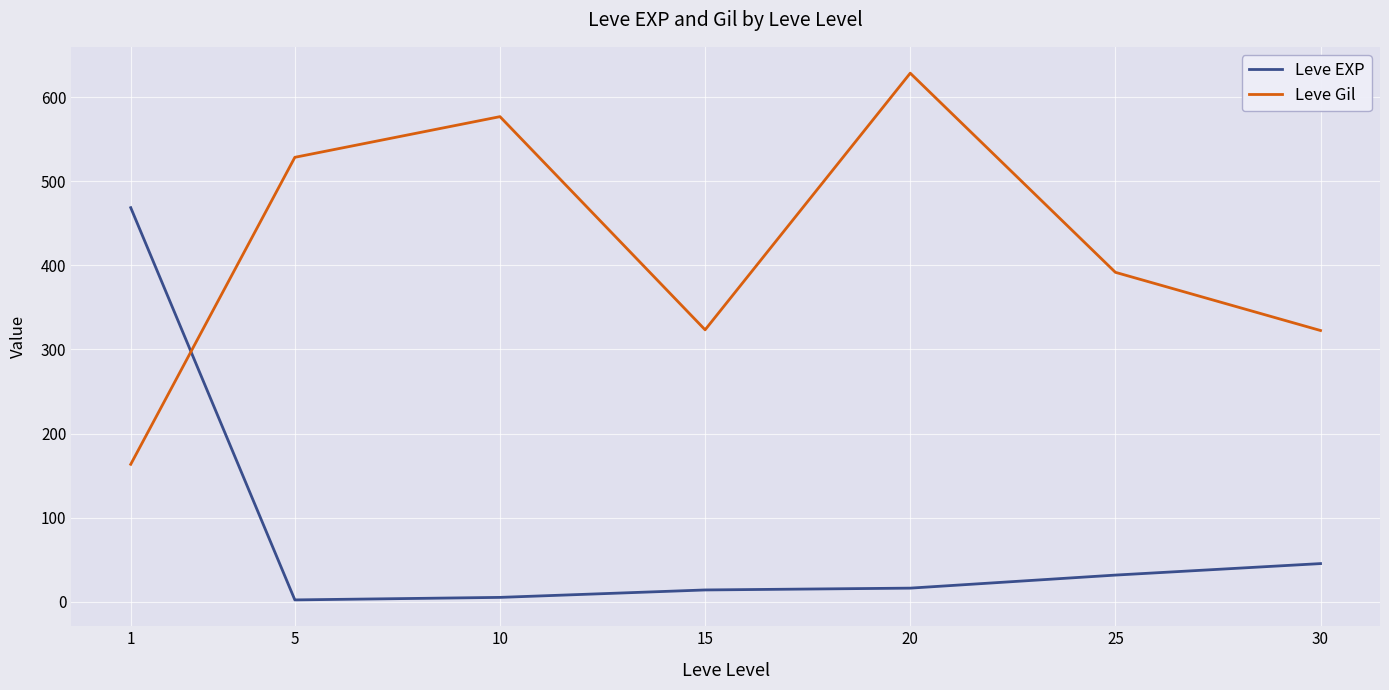

At which label does Leve Gil reach its peak?

20